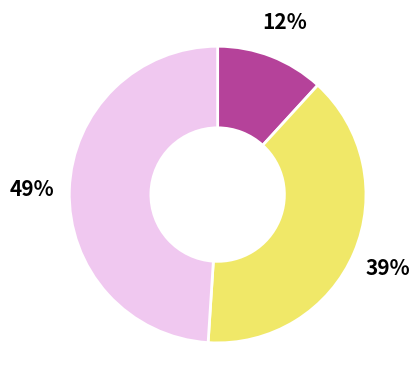

To the nearest percent, what is the difference between the largest and smallest slice percentages?

37%